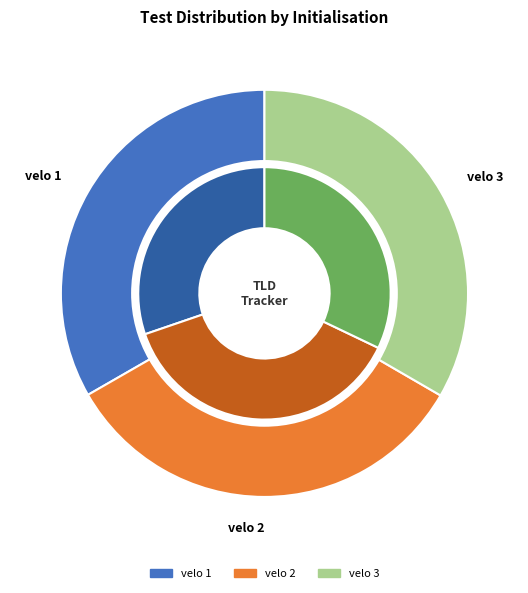

Which category has the biggest portion of the pie?

velo 3